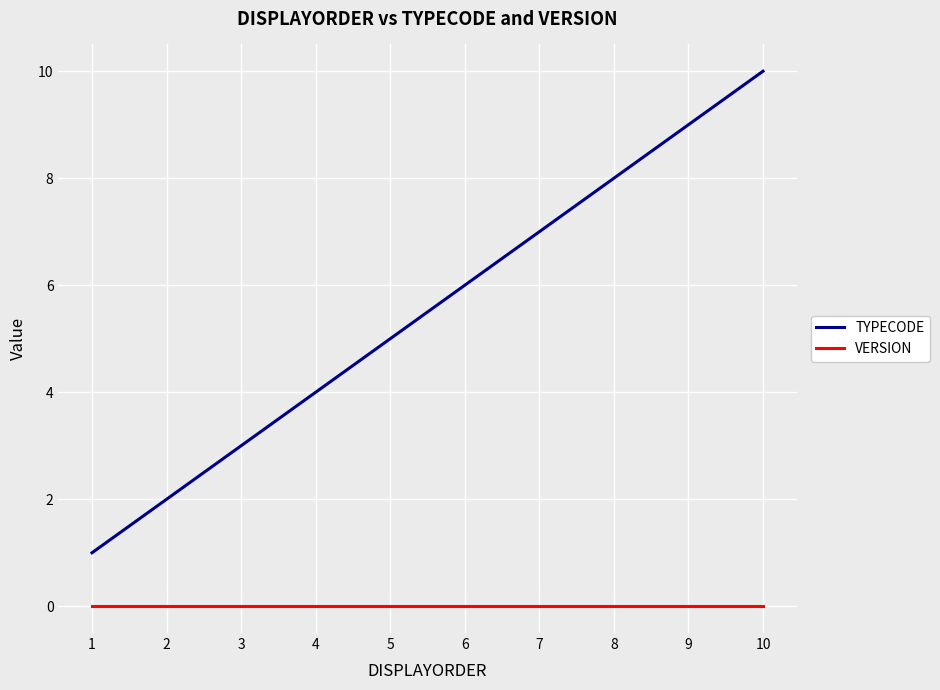

True or false: VERSION and TYPECODE cross at least once.

False